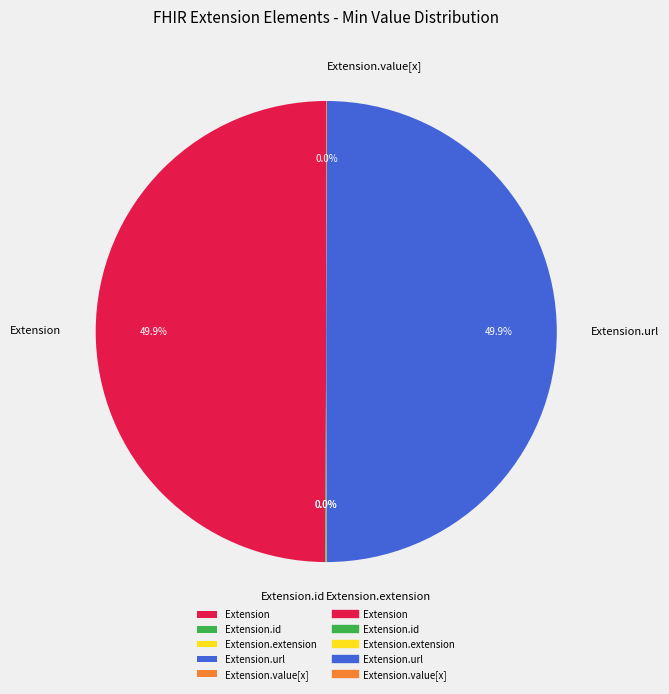

What percentage do Extension.url and Extension together represent?

100.0%